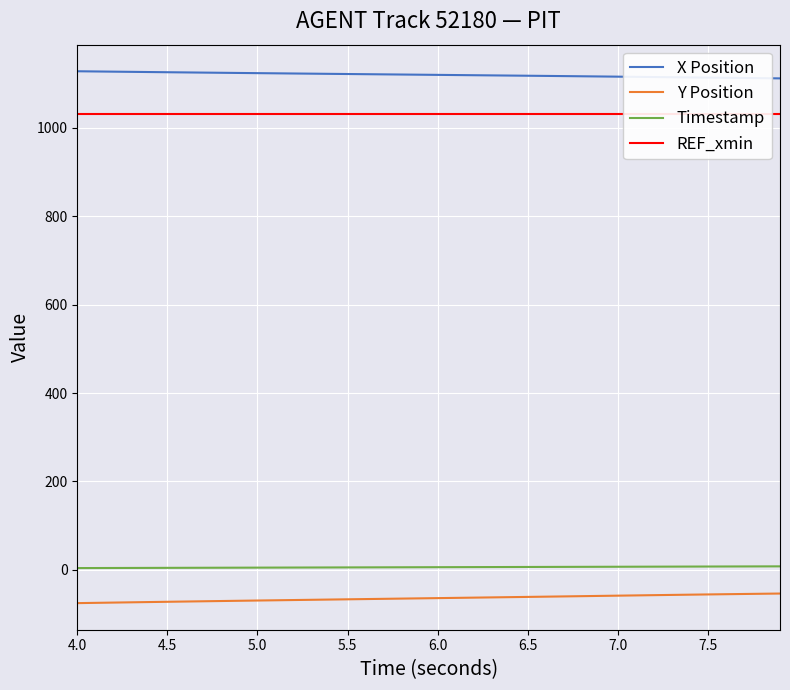

True or false: Timestamp and REF_xmin cross at least once.

False